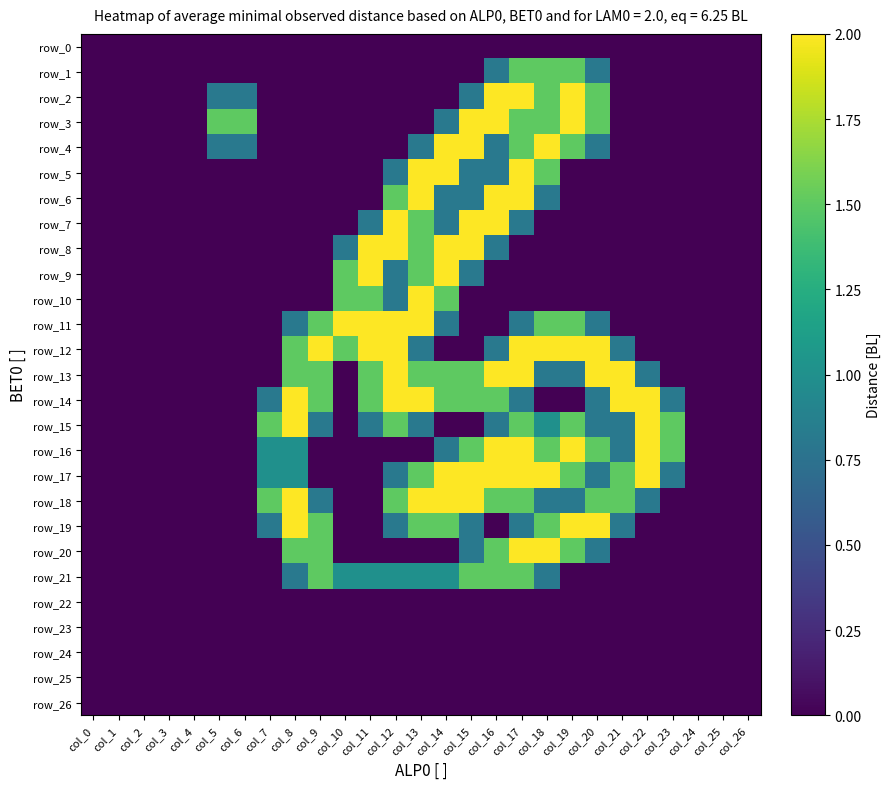

What is the spread (max minus min) of values at col_22?

2.0